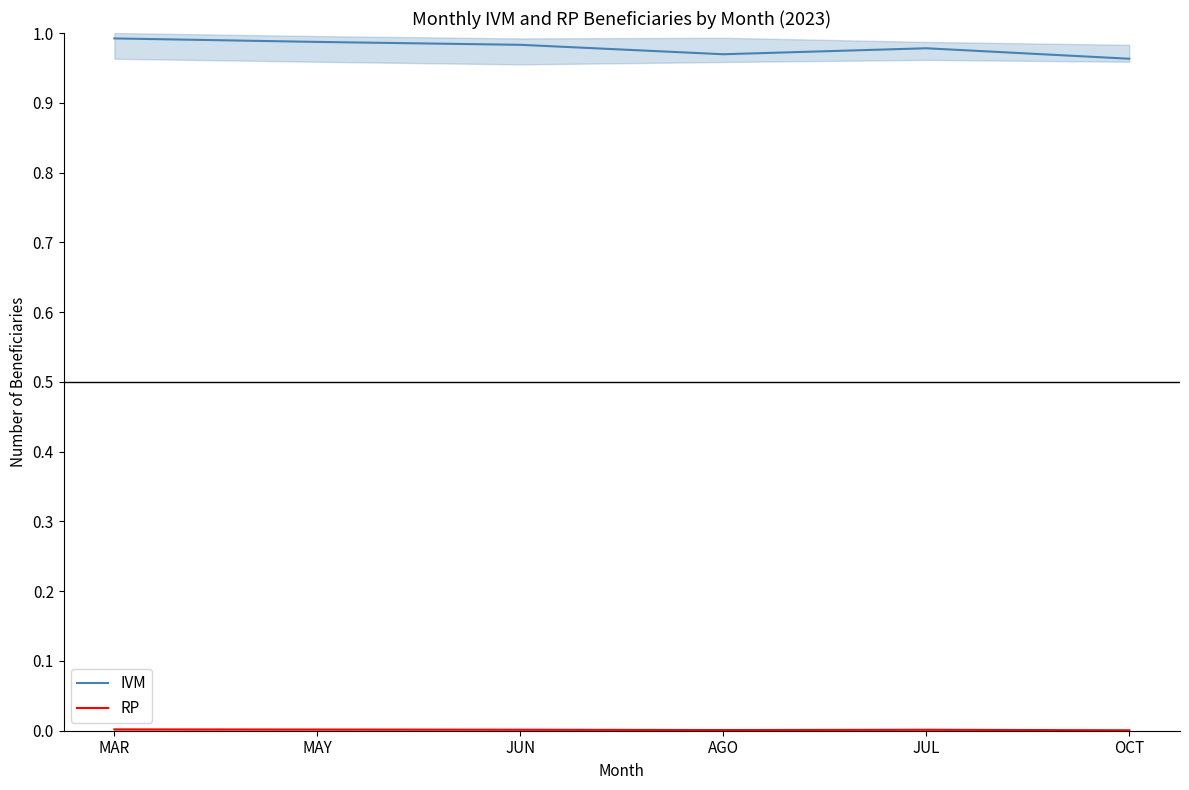

Which category has the highest value in the RP series?

MAR